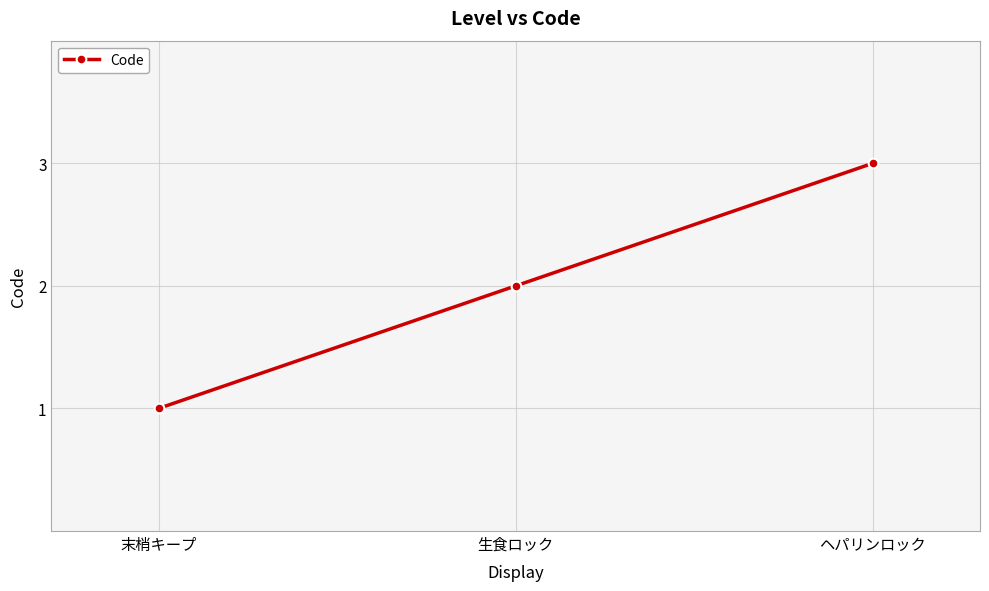

Reading left to right, list all the values displayed in this chart.

末梢キープ=1	生食ロック=2	ヘパリンロック=3